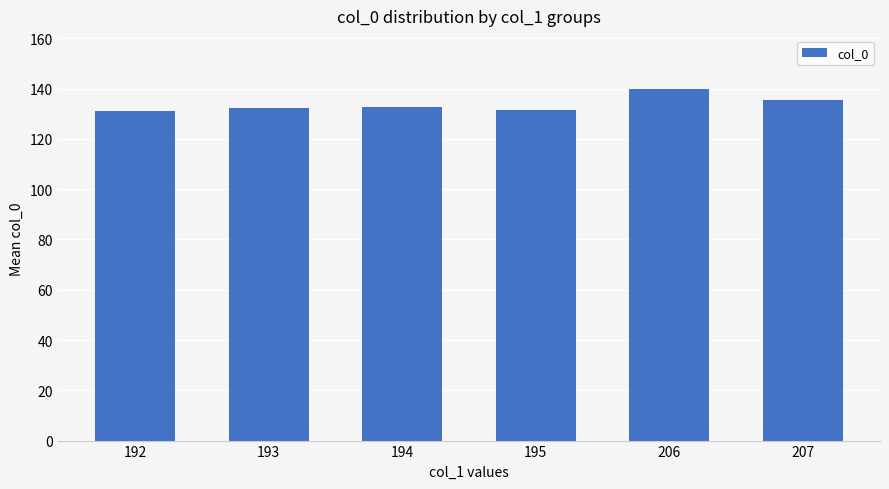

The chart shows a value of 131.2 at 192. True or false?

True